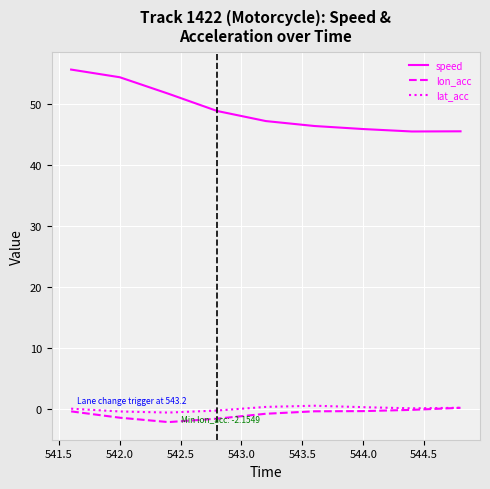

Which series has the largest total across all categories?

speed